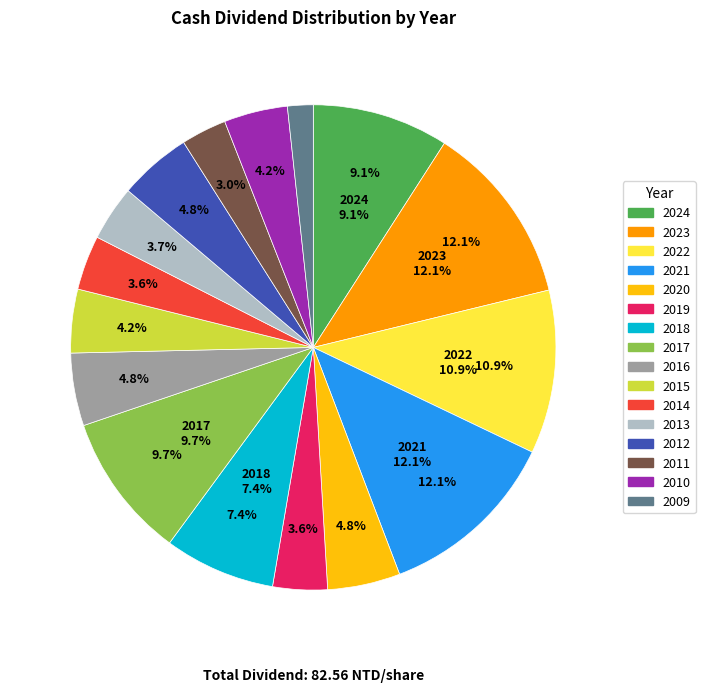

Which slice is the largest?

2023